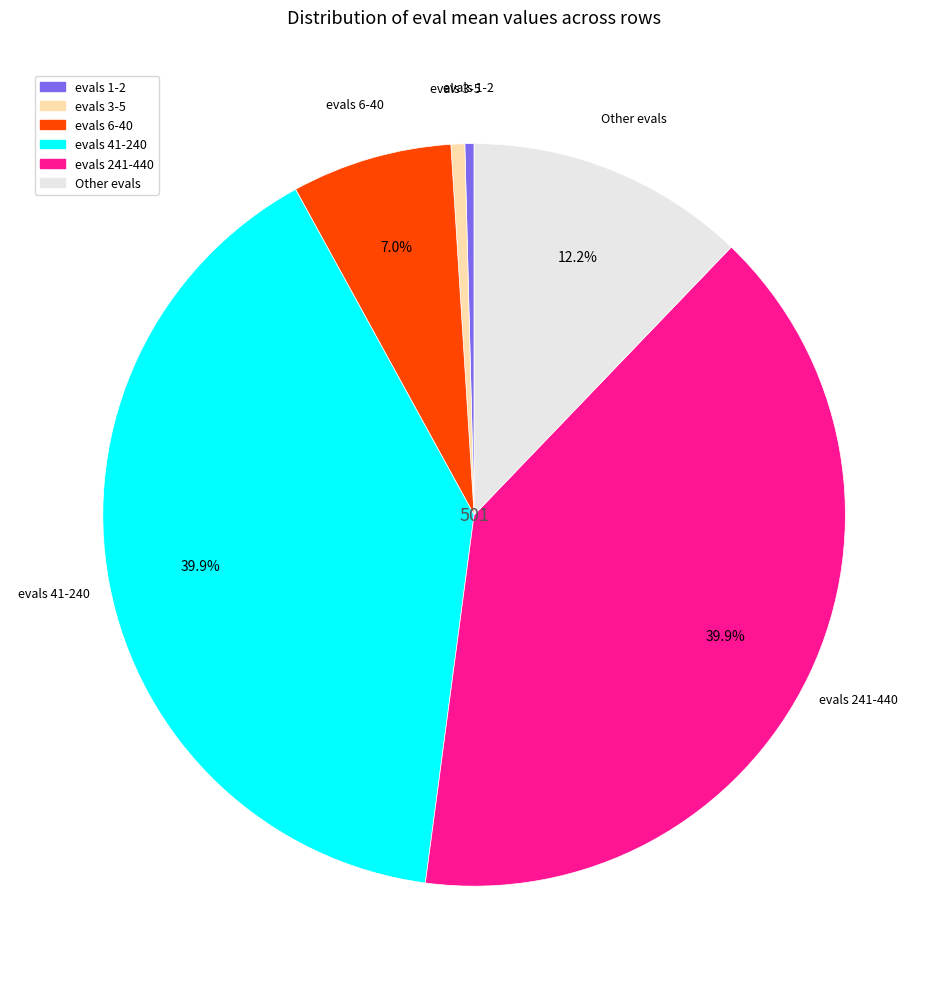

Does any single category account for the majority?

No